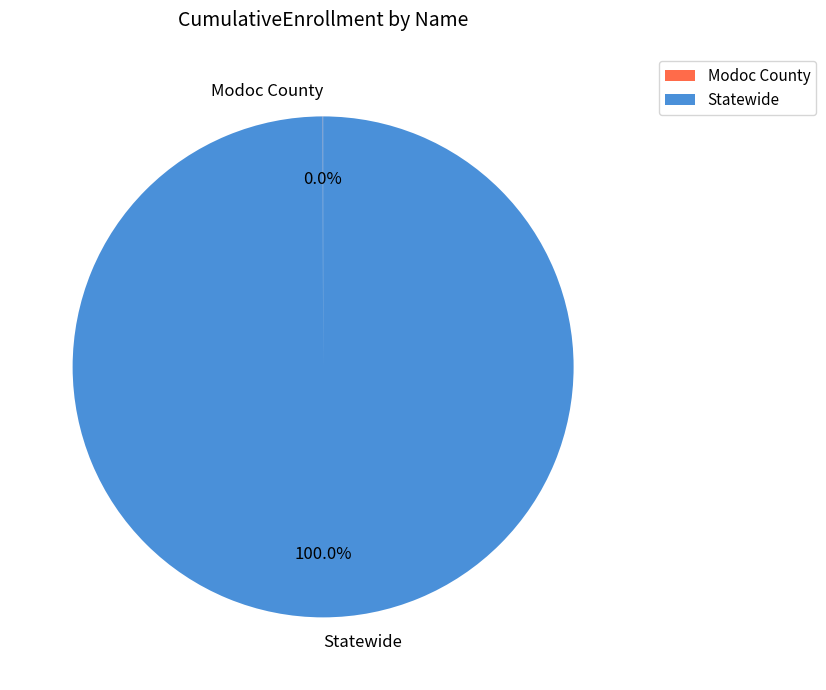

The Statewide slice represents 87% of the pie. True or false?

False